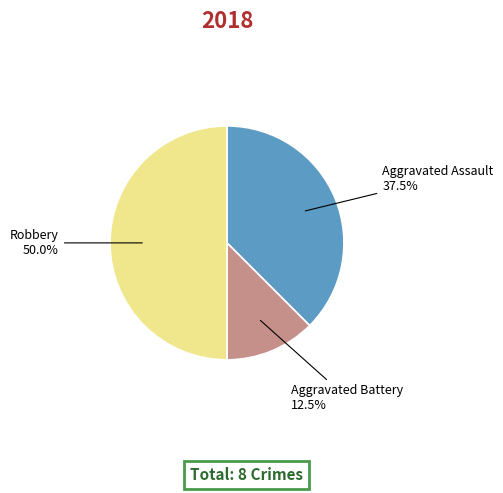

To the nearest percent, what is the combined percentage of Aggravated Battery and Aggravated Assault?

50%